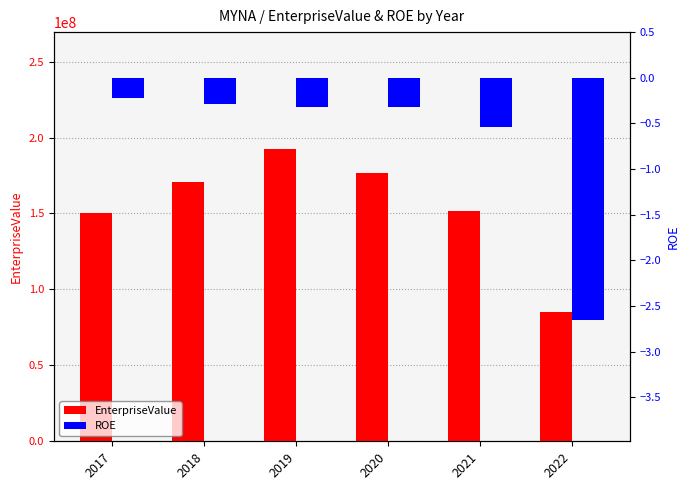

What is the sum of all ROE values?

-4.3